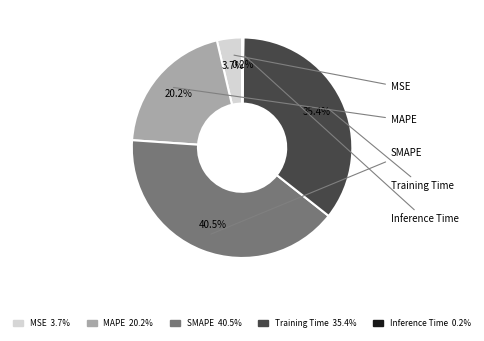

Does any single category account for the majority?

No